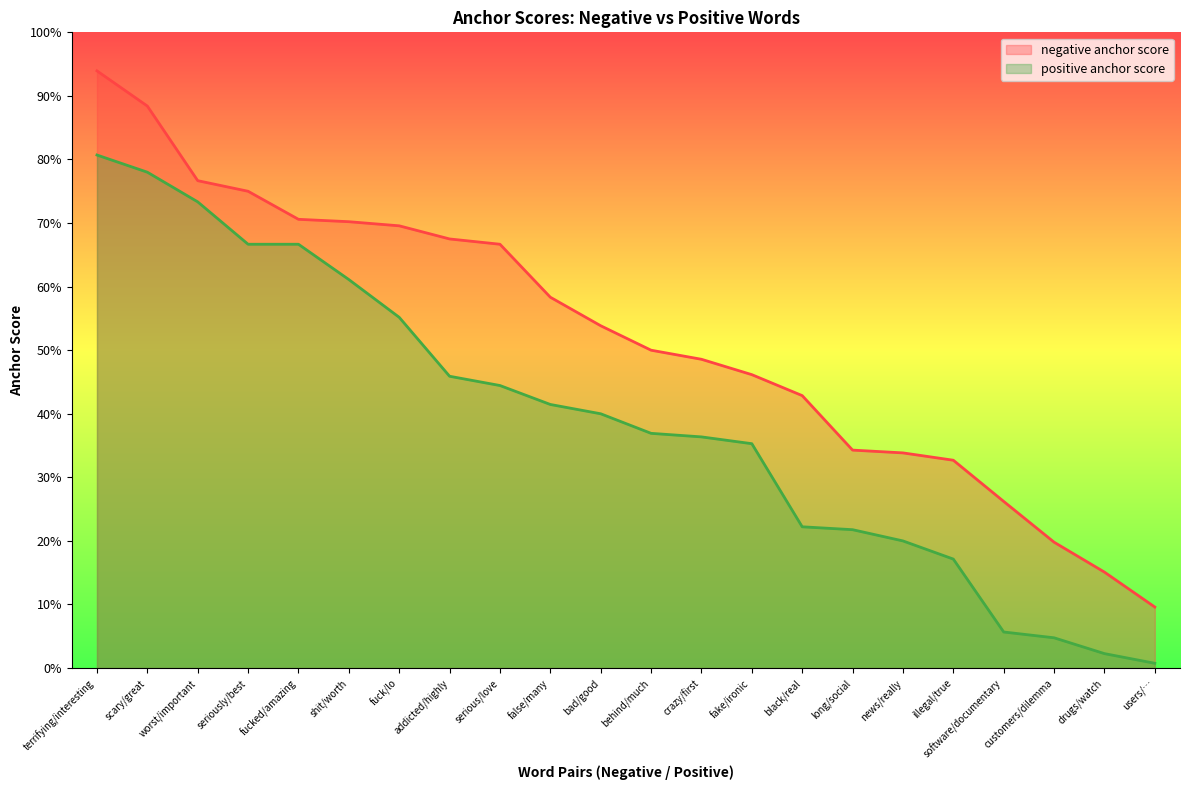

True or false: positive anchor score and negative anchor score cross at least once.

False